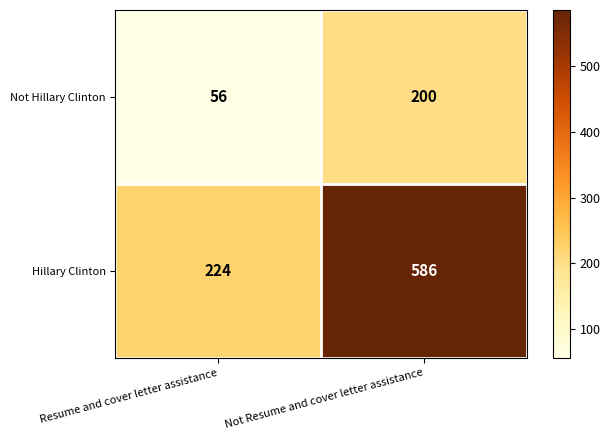

Rank the series by their average value, from highest to lowest.

Hillary Clinton, Not Hillary Clinton